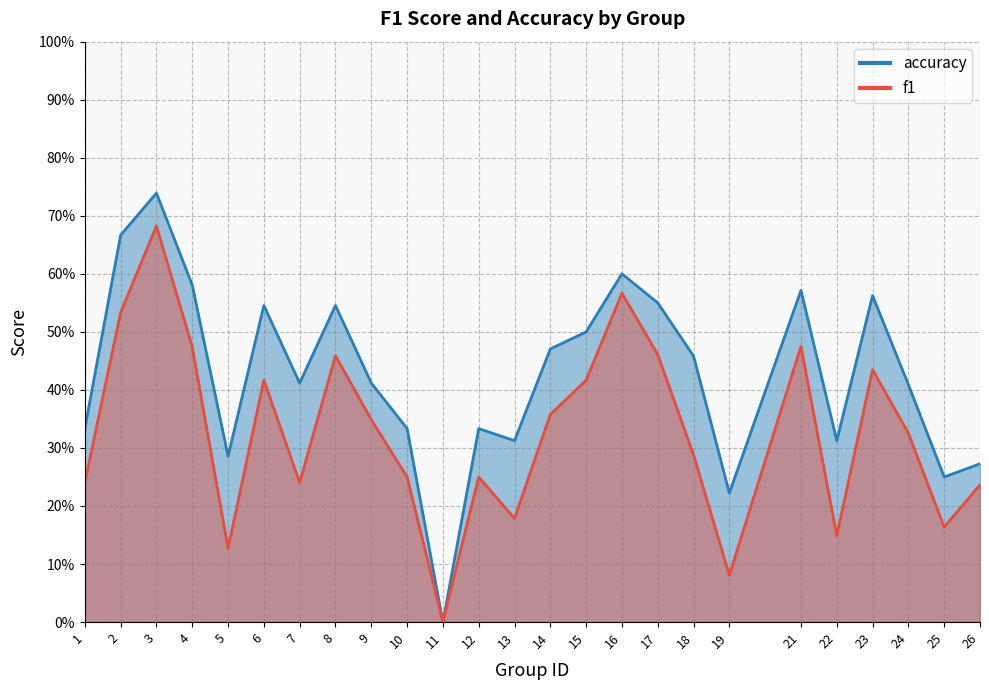

Which series has the largest range (max minus min)?

accuracy